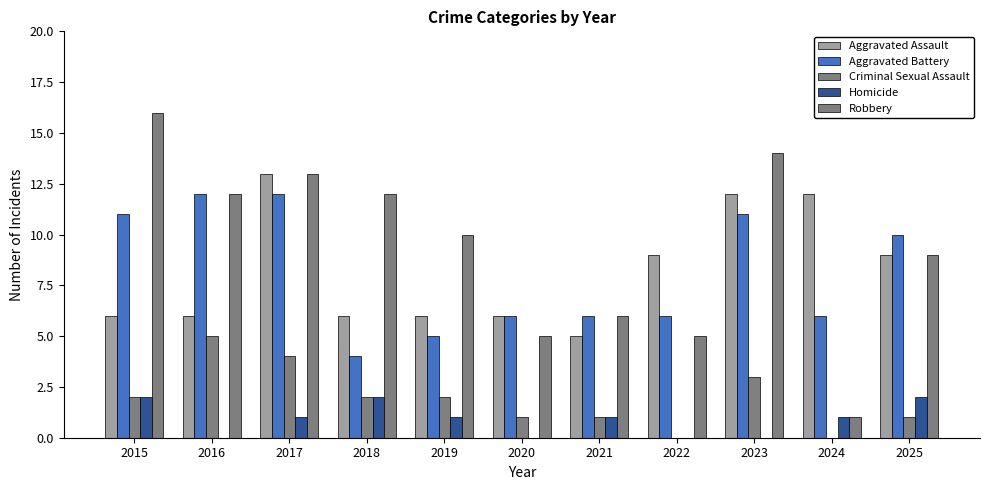

Where is Robbery nearest to the value 8?

2025